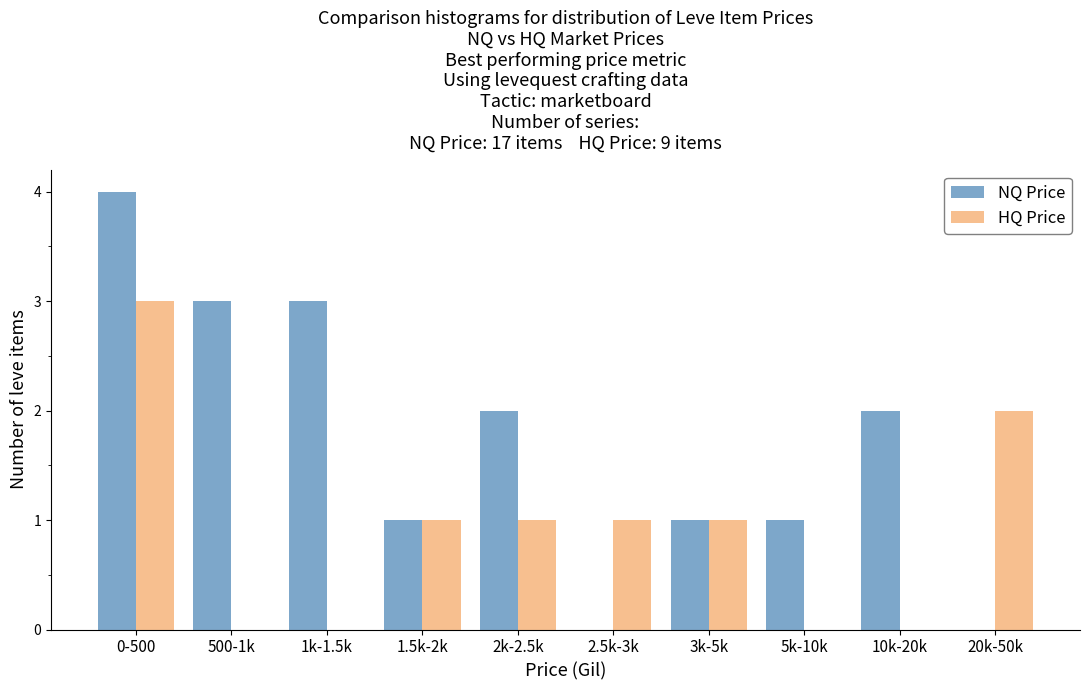

Reading left to right, transcribe all the data shown in this chart.

NQ Price: 0-500=4	500-1k=3	1k-1.5k=3	1.5k-2k=1	2k-2.5k=2	2.5k-3k=0	3k-5k=1	5k-10k=1	10k-20k=2	20k-50k=0
HQ Price: 0-500=3	500-1k=0	1k-1.5k=0	1.5k-2k=1	2k-2.5k=1	2.5k-3k=1	3k-5k=1	5k-10k=0	10k-20k=0	20k-50k=2